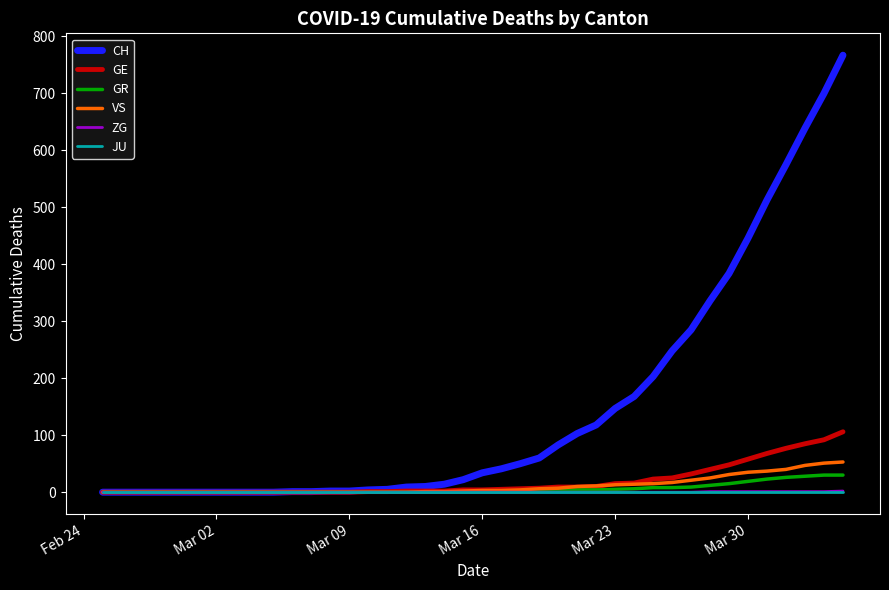

What are all the series names shown in the legend?

CH, GE, GR, VS, ZG, JU